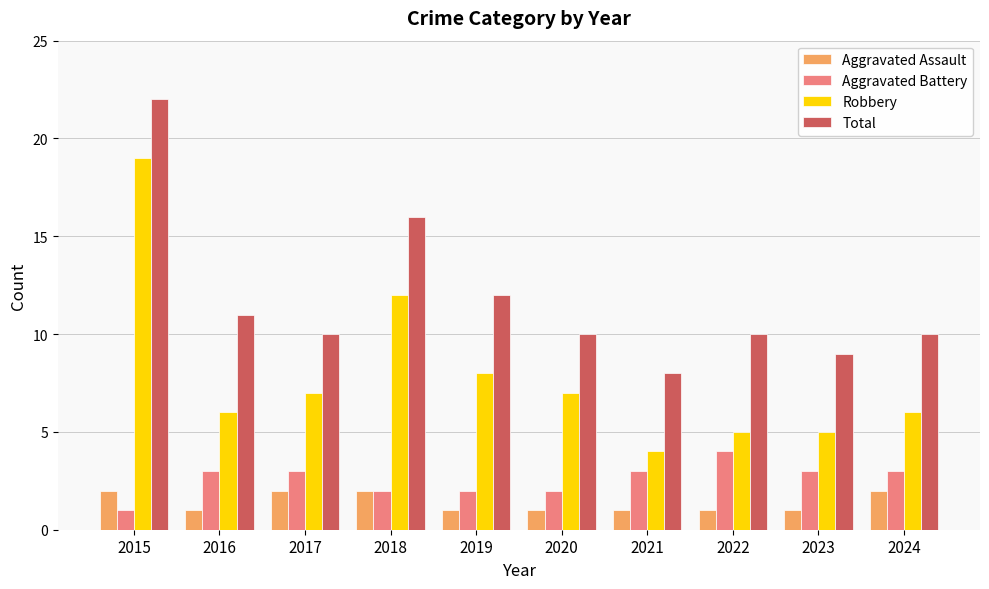

Are the bars grouped side by side (vs. stacked)?

Yes